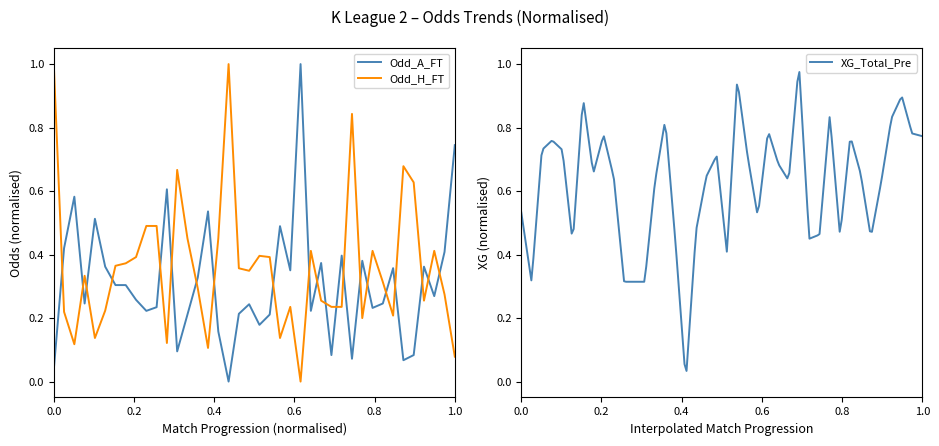

True or false: Odd_H_FT and Odd_A_FT cross at least once.

True